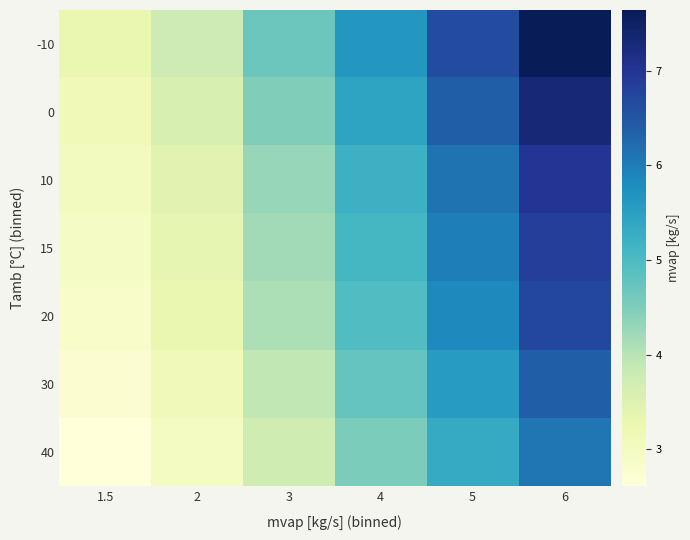

Between 2 and 5, which is larger?

5